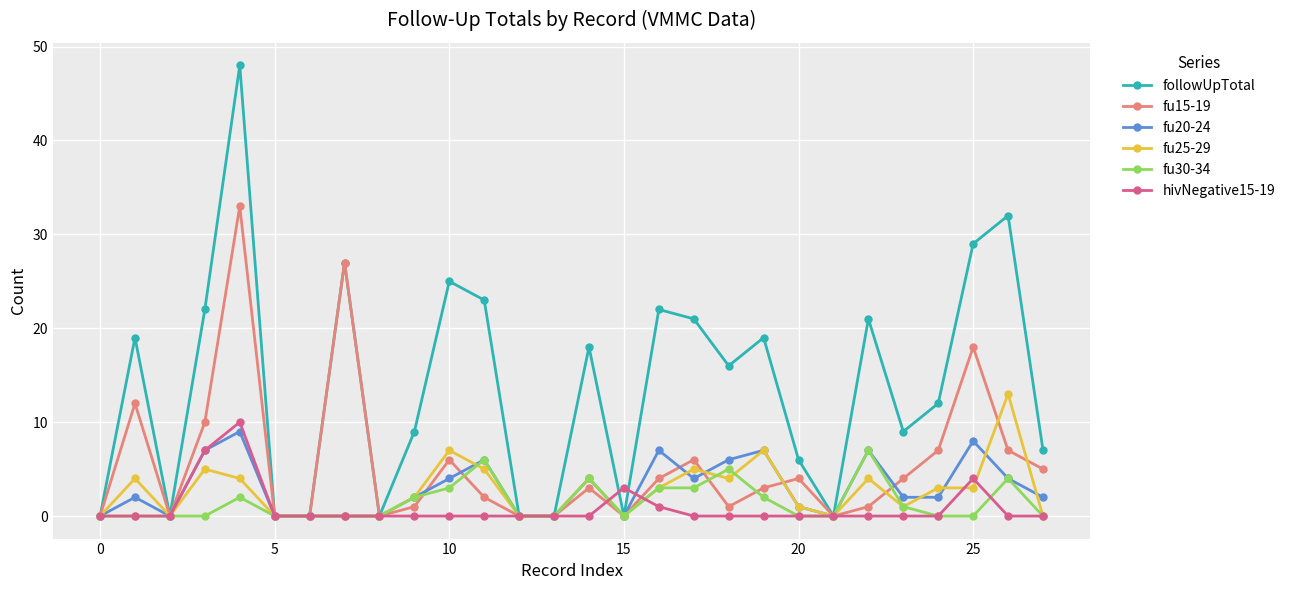

True or false: fu15-19 has more than 0 interior local peaks.

True